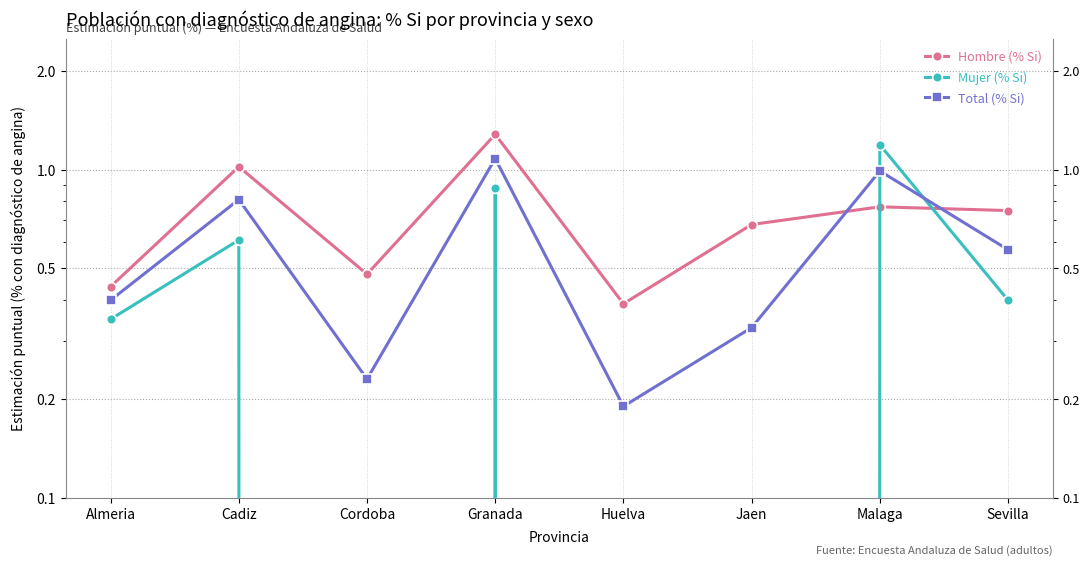

Is the value of Mujer (% Si) at Malaga greater than the value of Hombre (% Si) at Jaen?

Yes